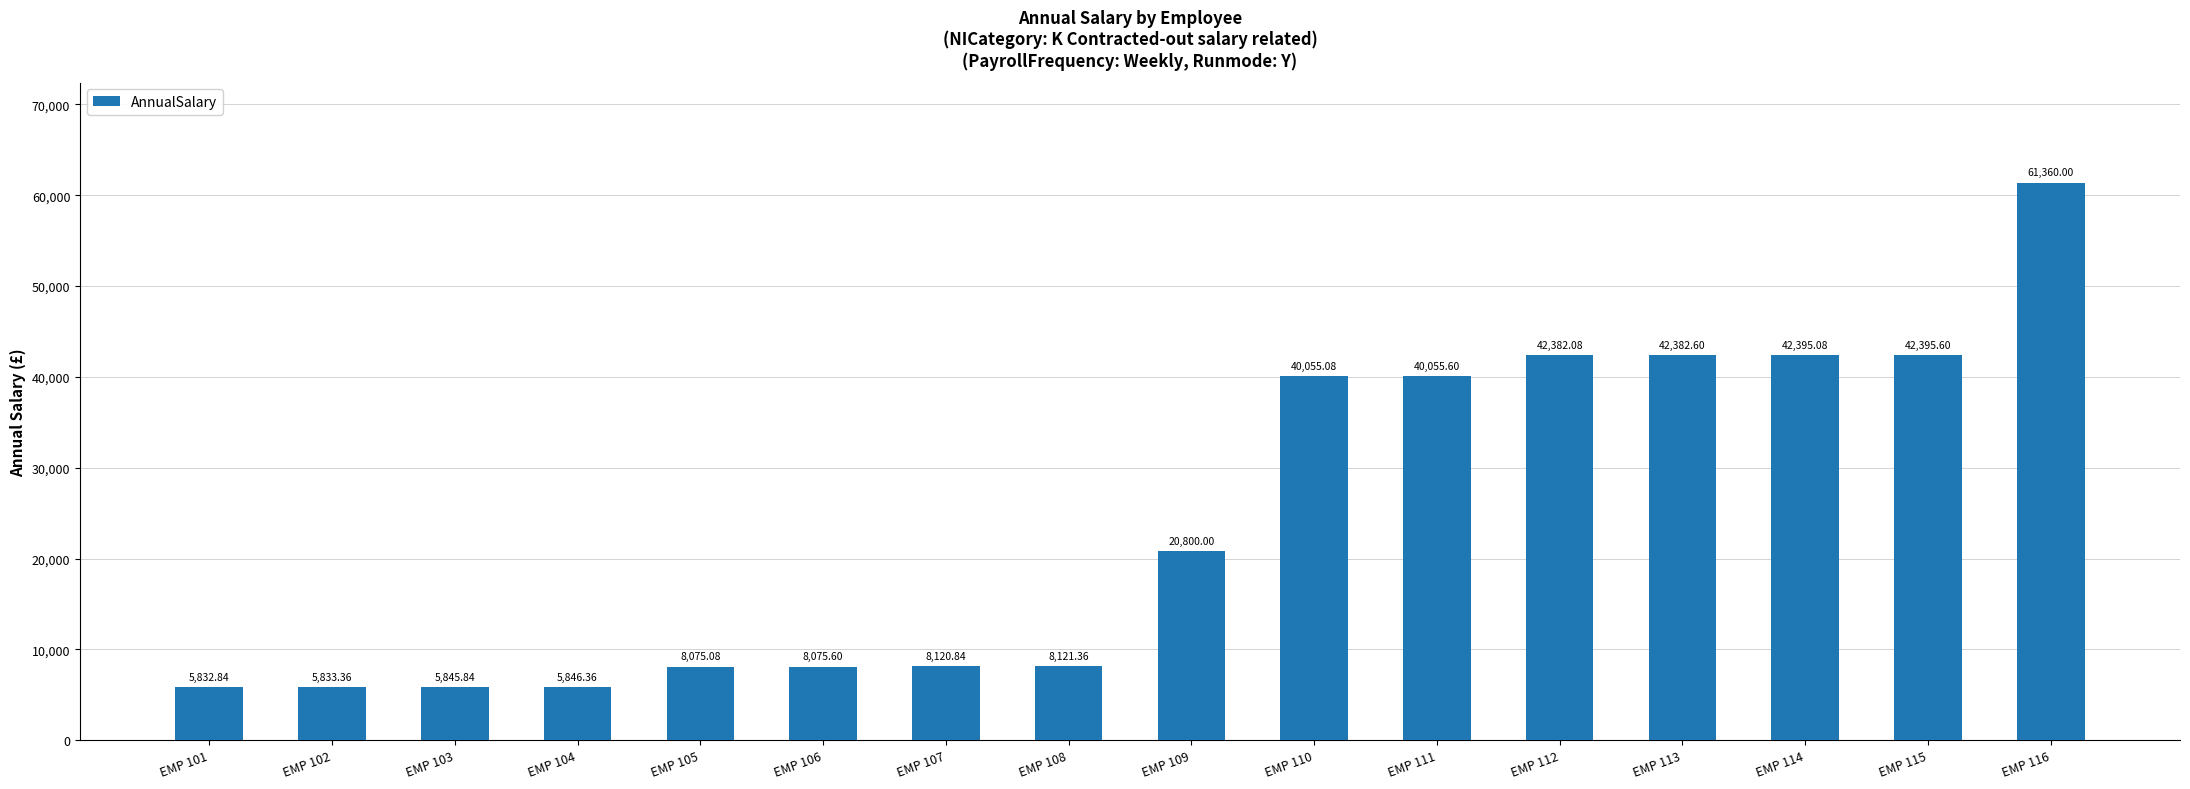

True or false: the data shows 5845.8 at EMP 103.

True